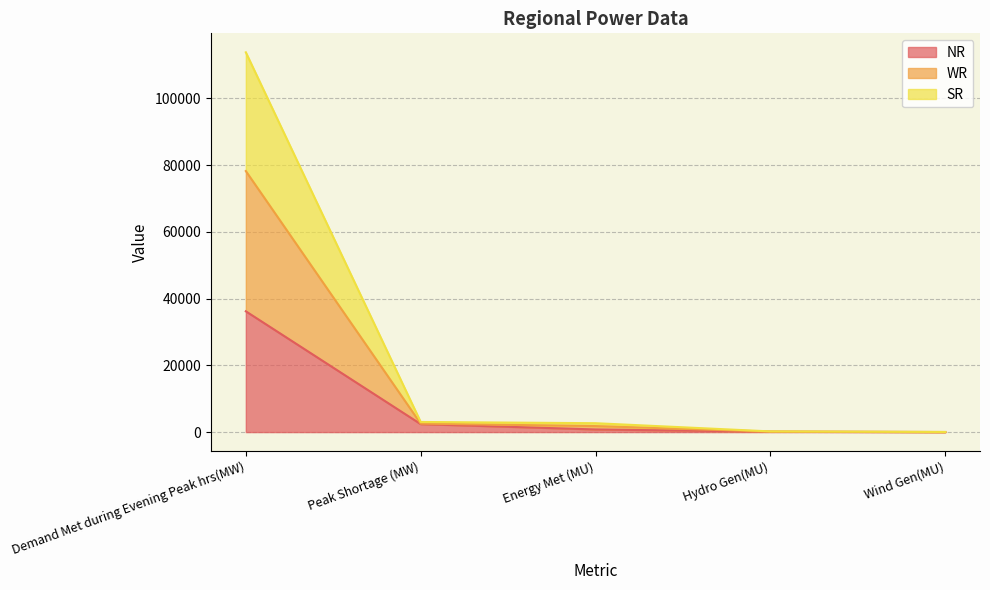

What is the approximate value of WR at Hydro Gen(MU), to the nearest 100?

200